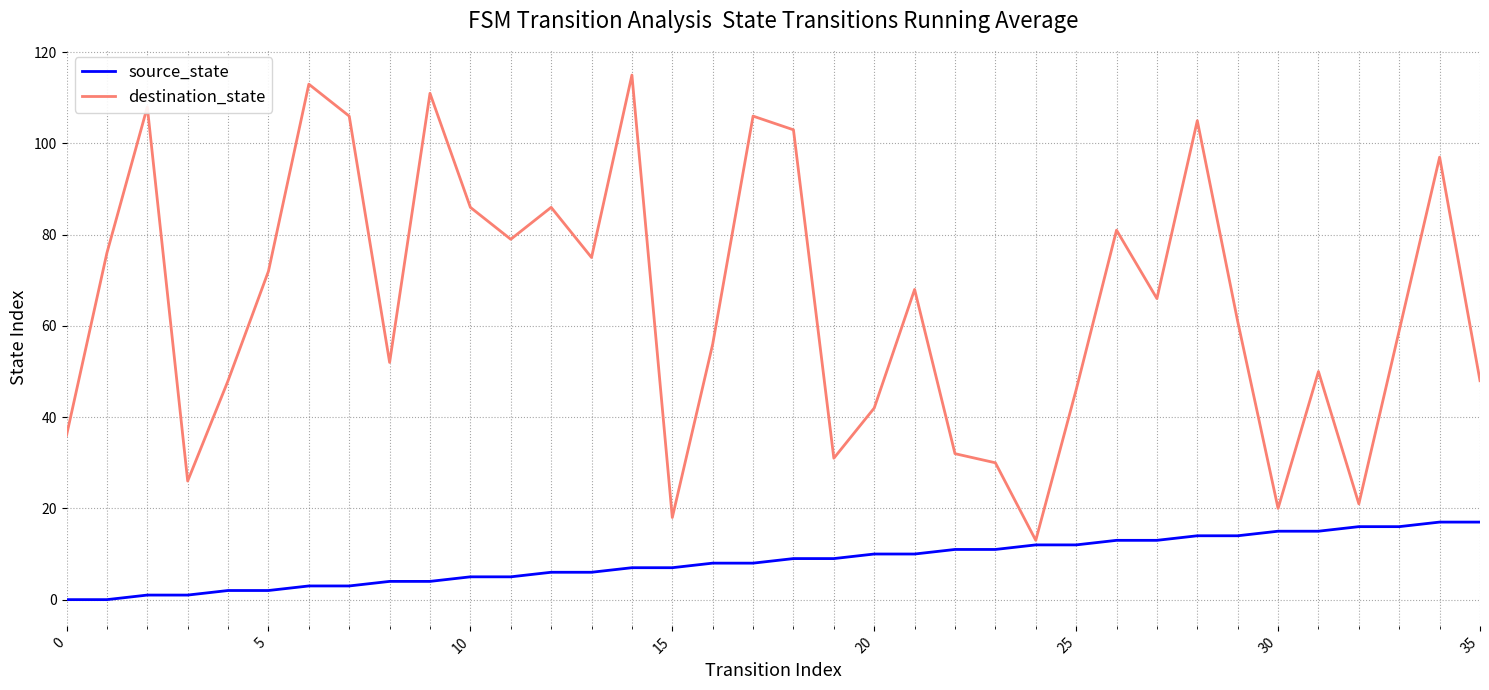

List the series in order of their peak value, lowest first.

source_state, destination_state